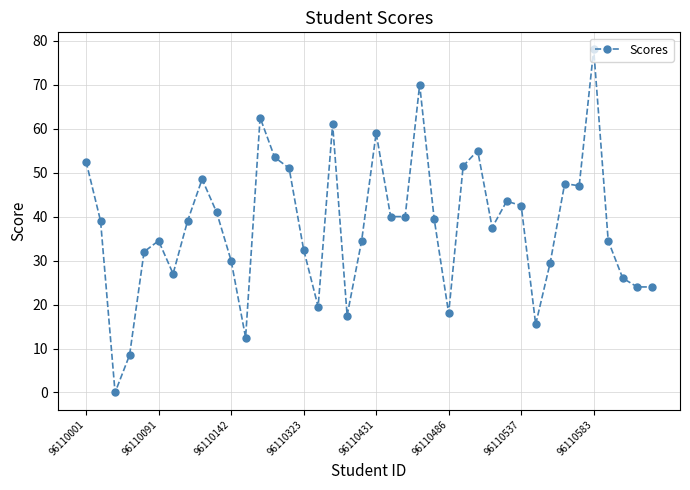

What is the average value?

38.0